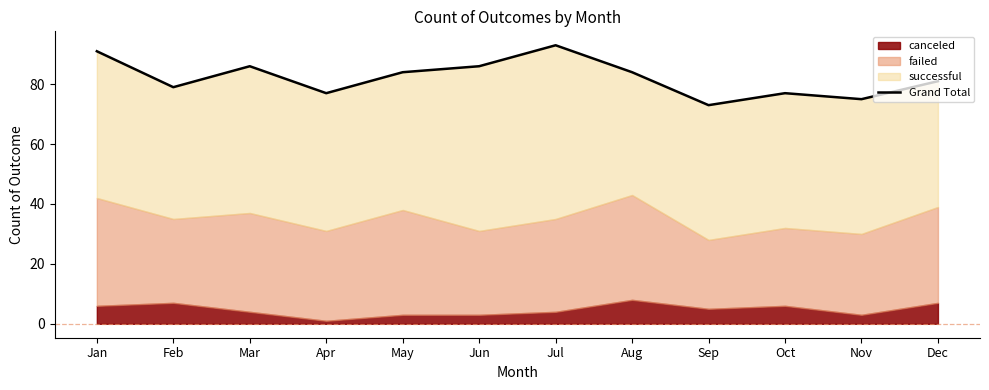

What is the ratio of the value at Apr to the value at Nov?

1.0